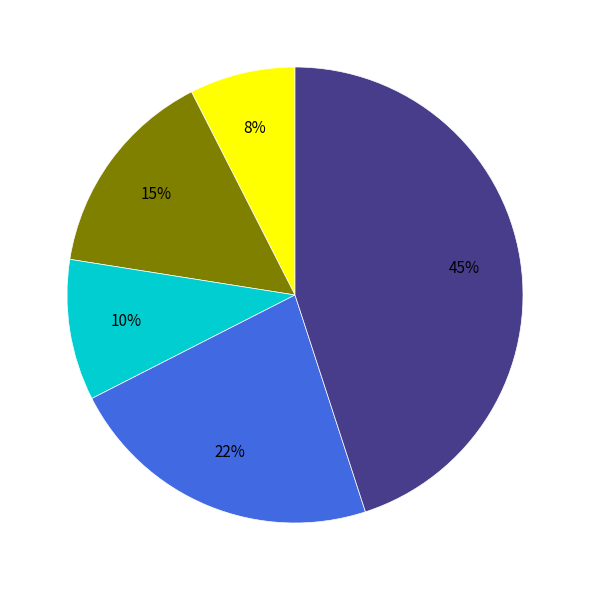

To the nearest percent, what is the average slice percentage?

20%